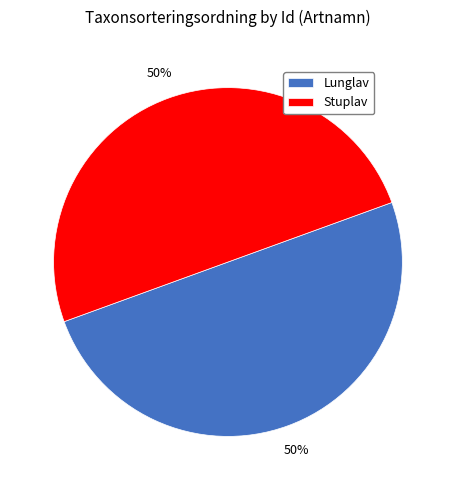

Is it true that Lunglav is 50% of the pie?

True